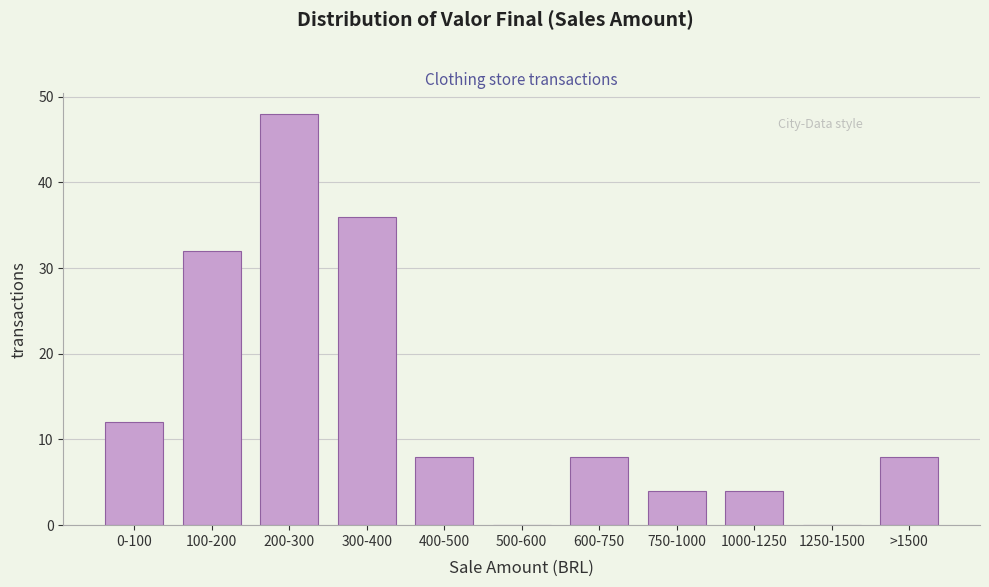

Reading left to right, what are all the values shown in this chart?

0-100=12	100-200=32	200-300=48	300-400=36	400-500=8	500-600=0	600-750=8	750-1000=4	1000-1250=4	1250-1500=0	>1500=8